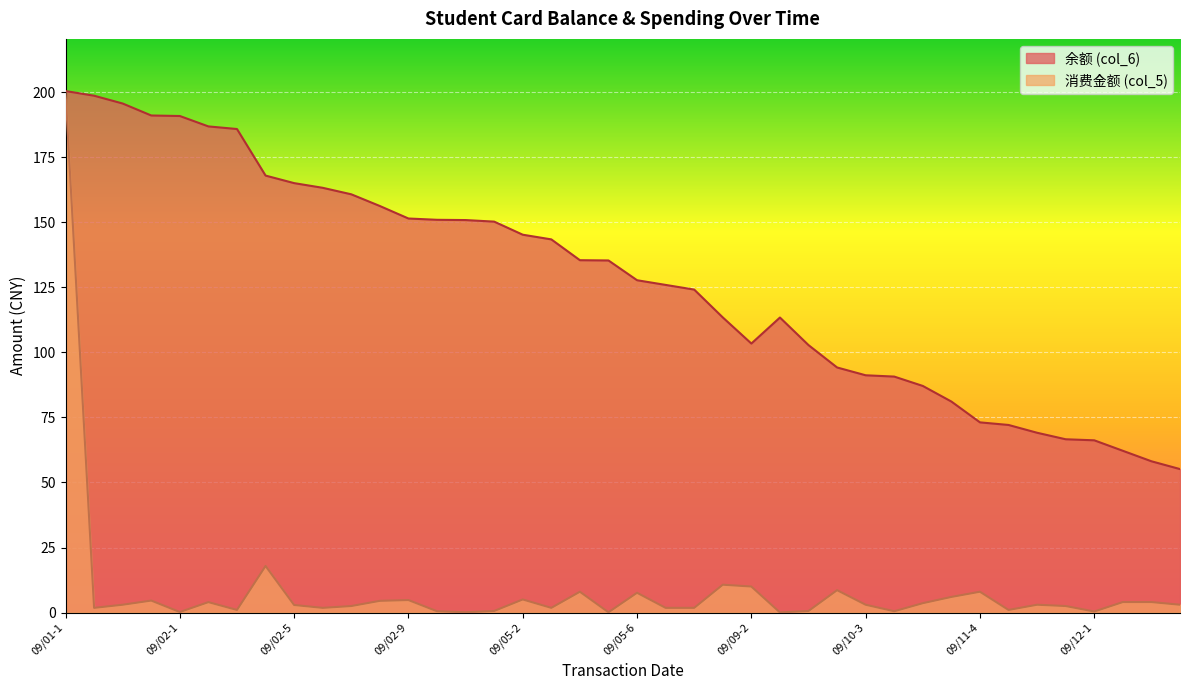

What is the sum of the 余额 (col_6) values at 09/10-2 and 09/05-2?

239.5